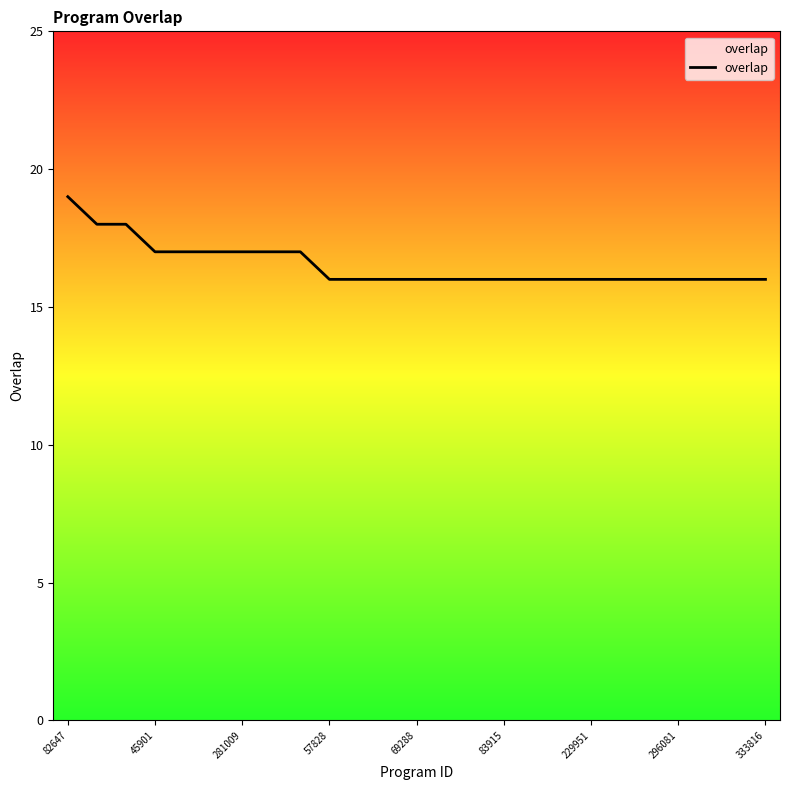

Which has a higher value, 229951 or 82647?

82647